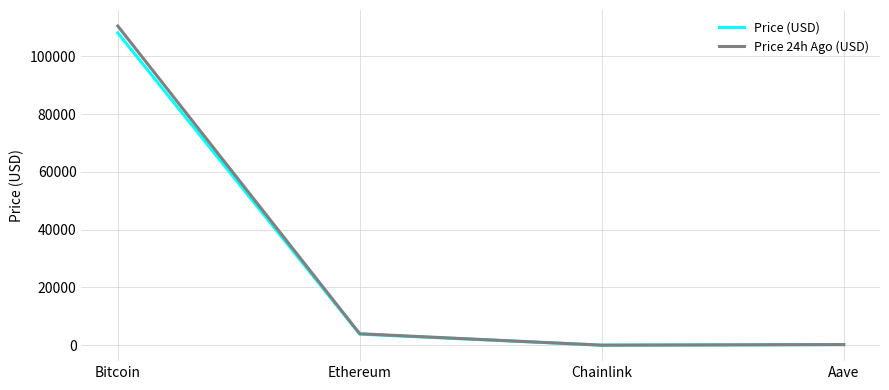

Which series changed the most between Ethereum and Chainlink?

Price 24h Ago (USD)